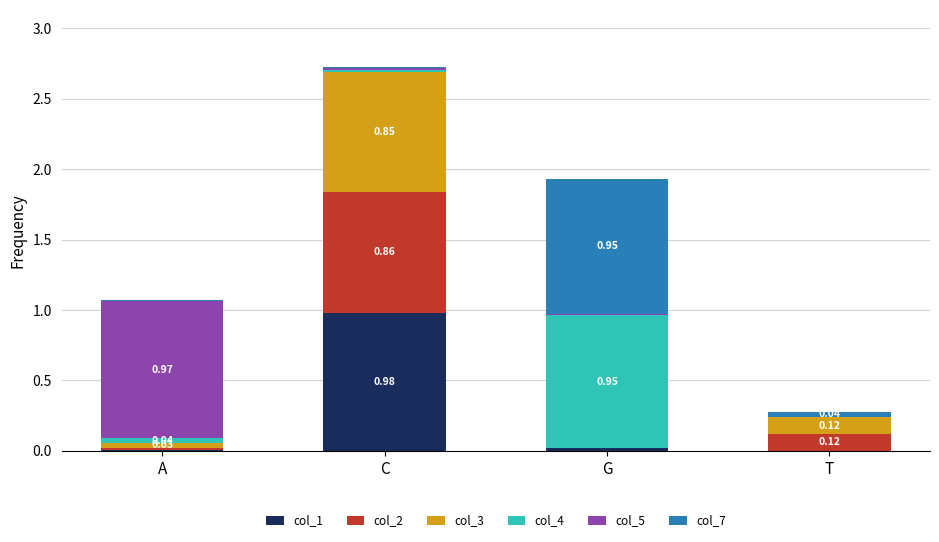

What are all the series names shown in the legend?

col_1, col_2, col_3, col_4, col_5, col_7